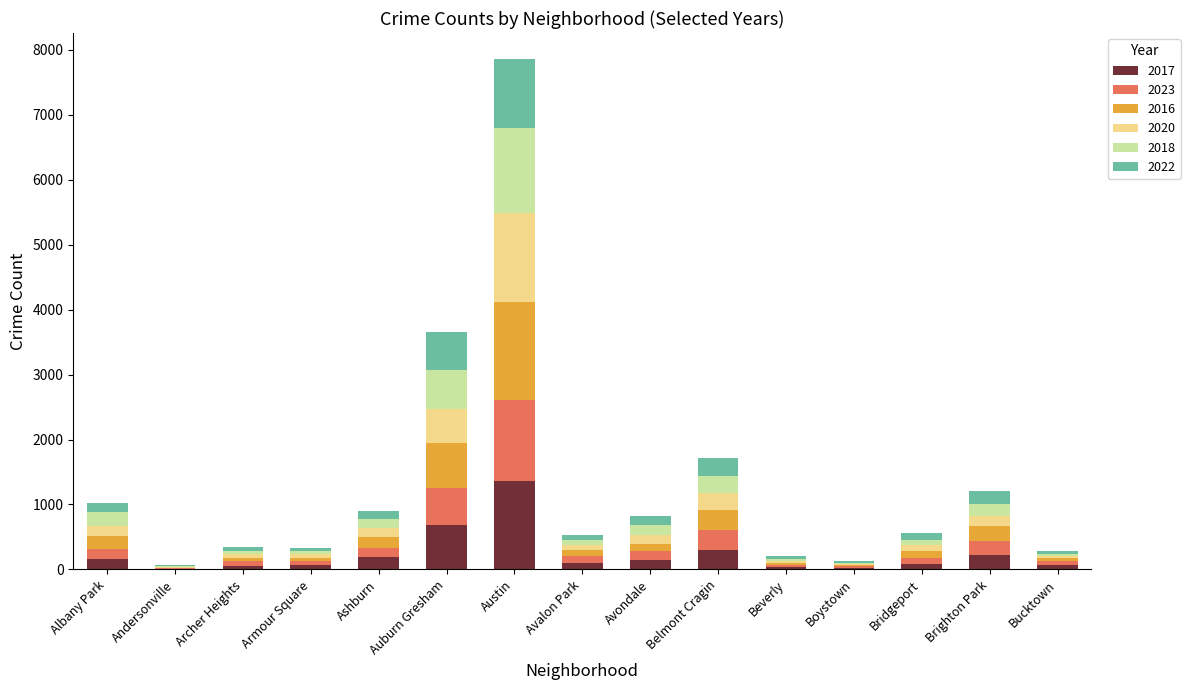

At which category is the sum across all series the highest?

Austin